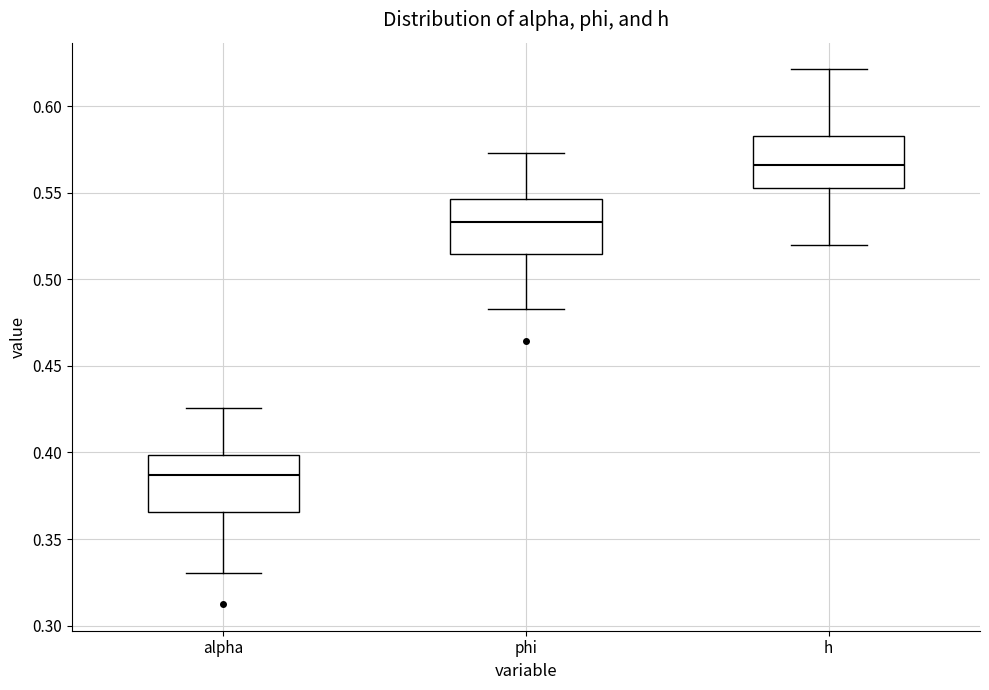

Where does the lower whisker of the box for phi end on the y-axis? The values are not printed on the chart, so give them approximately, as read against the axis.

0.485